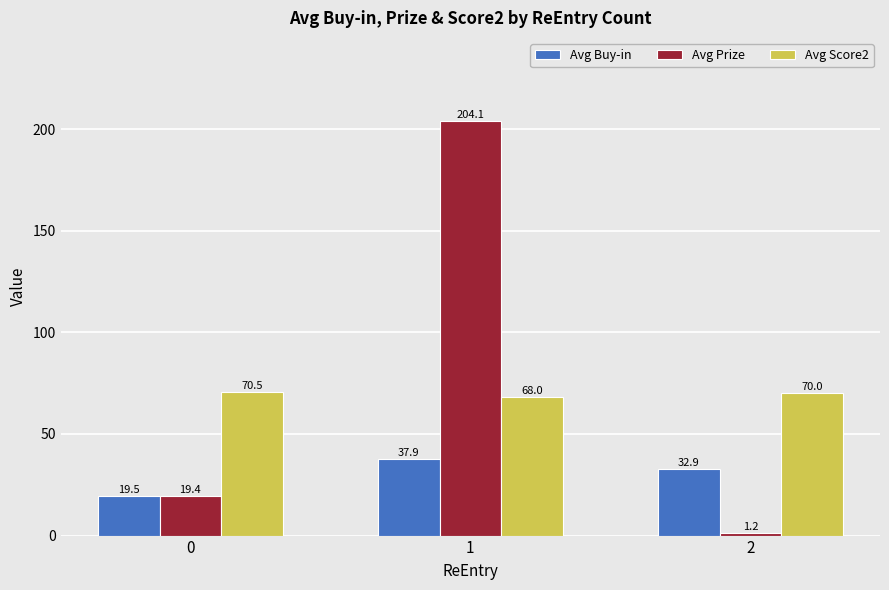

What value does the Avg Buy-in series have at 1?

37.9